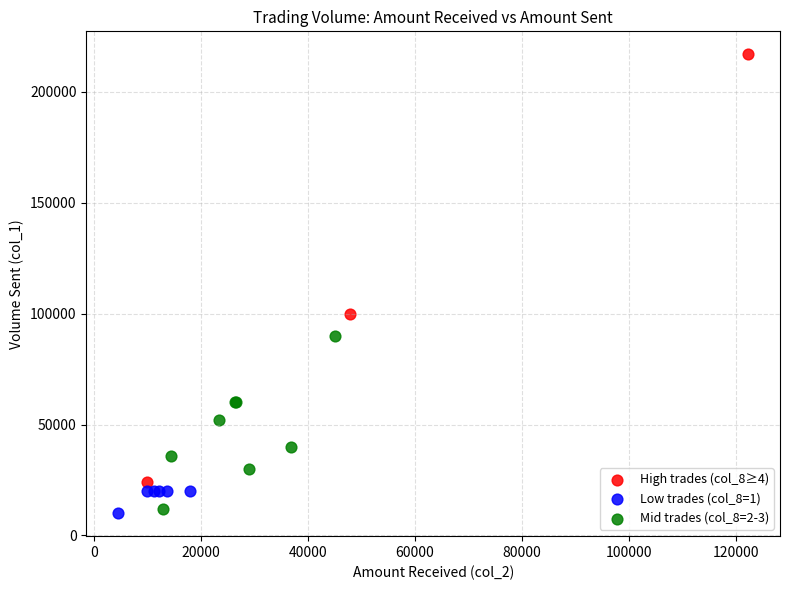

Which series has the widest spread of Y values?

High trades (col_8≥4)